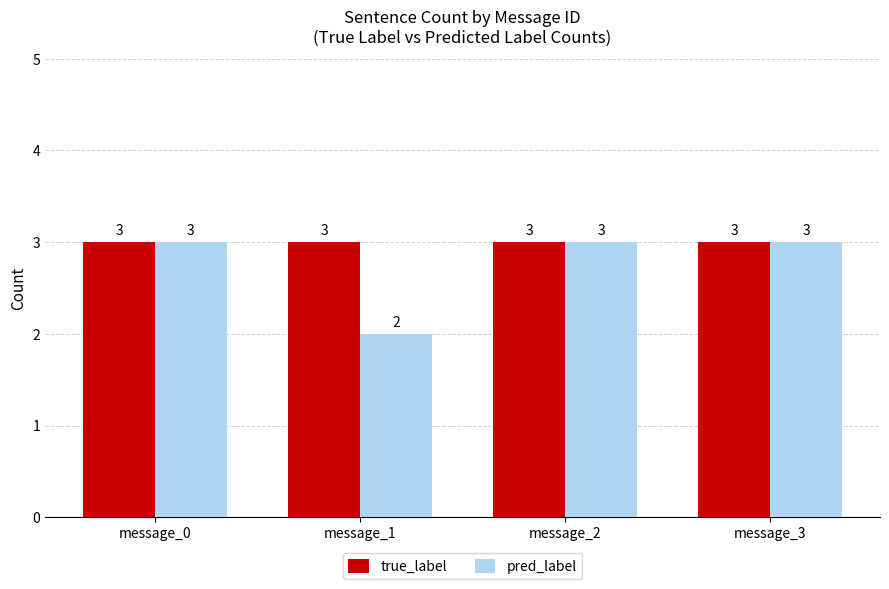

List the series in order of their overall mean, highest first.

true_label, pred_label